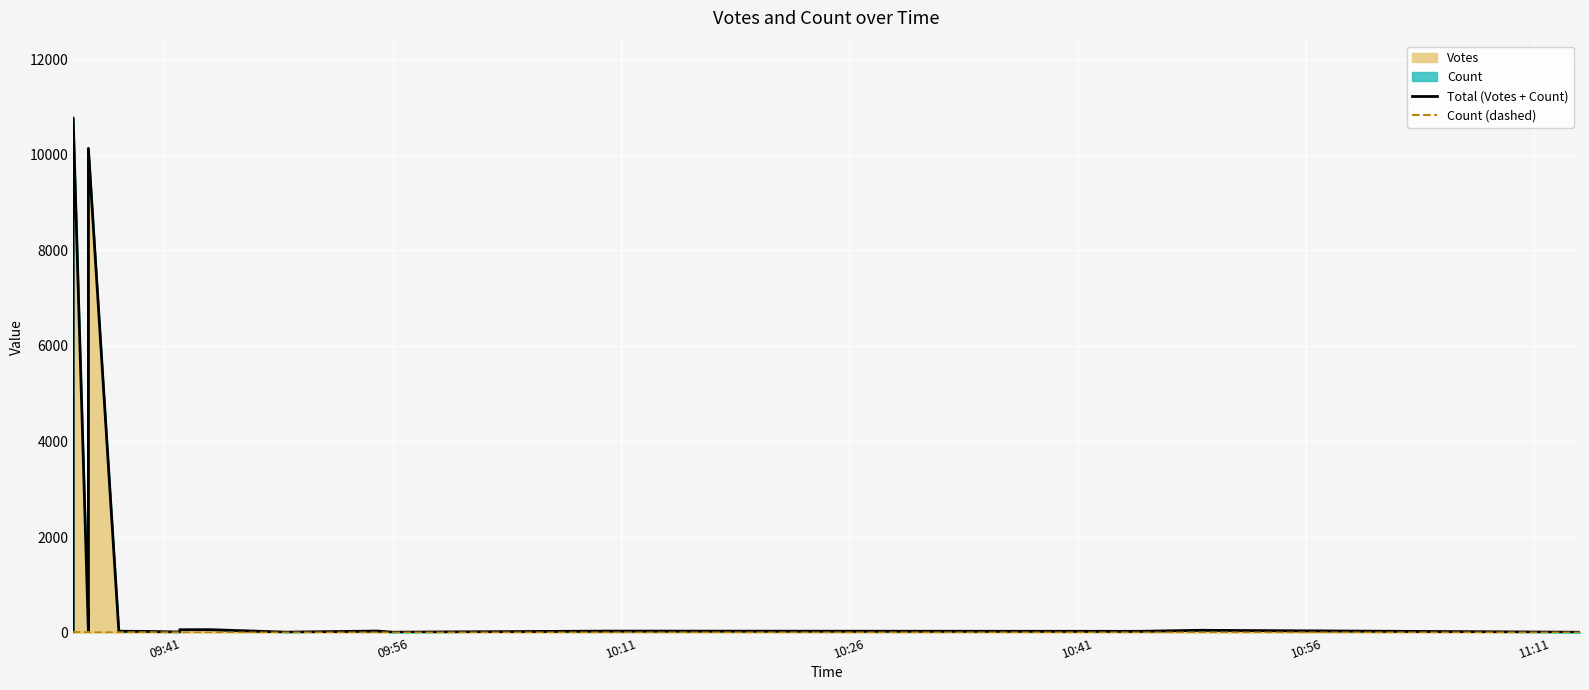

In Total (Votes + Count), how many points are lower than both neighbors (excluding endpoints)?

5